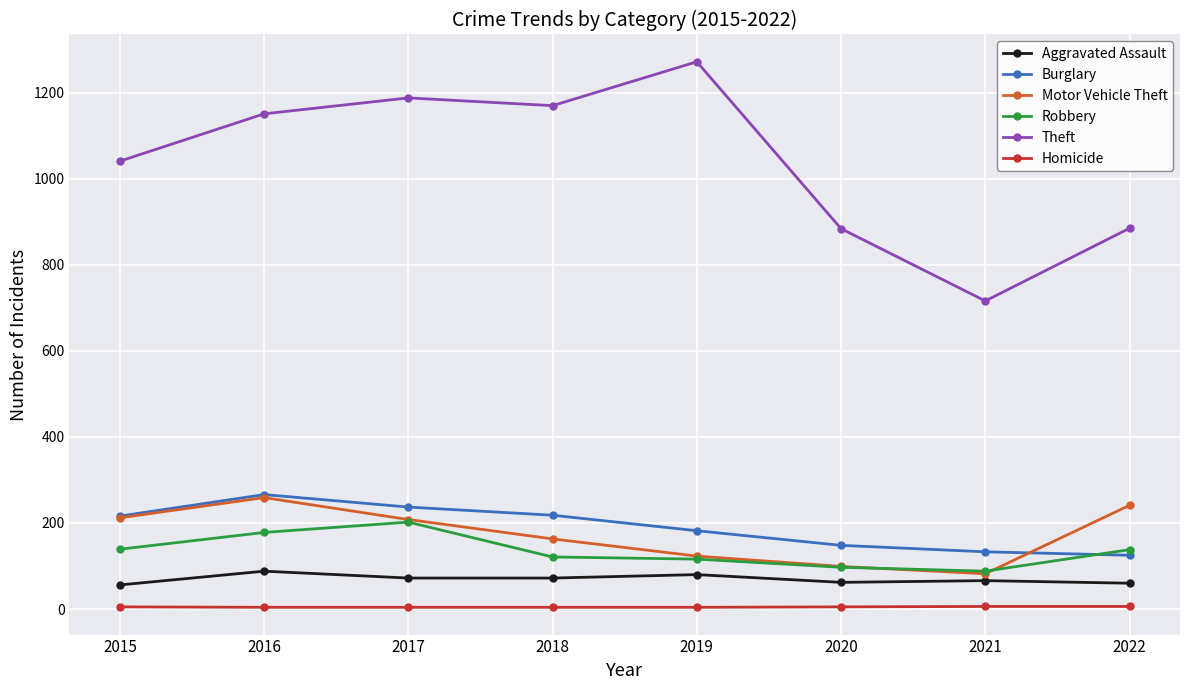

The Homicide series shows 4 at 2018. True or false?

True